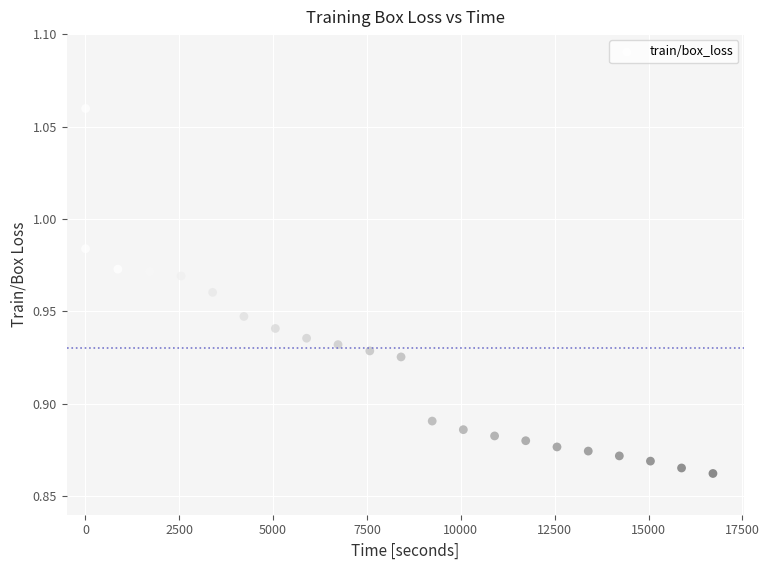

What is the range of X values (max minus min)?

16713.5